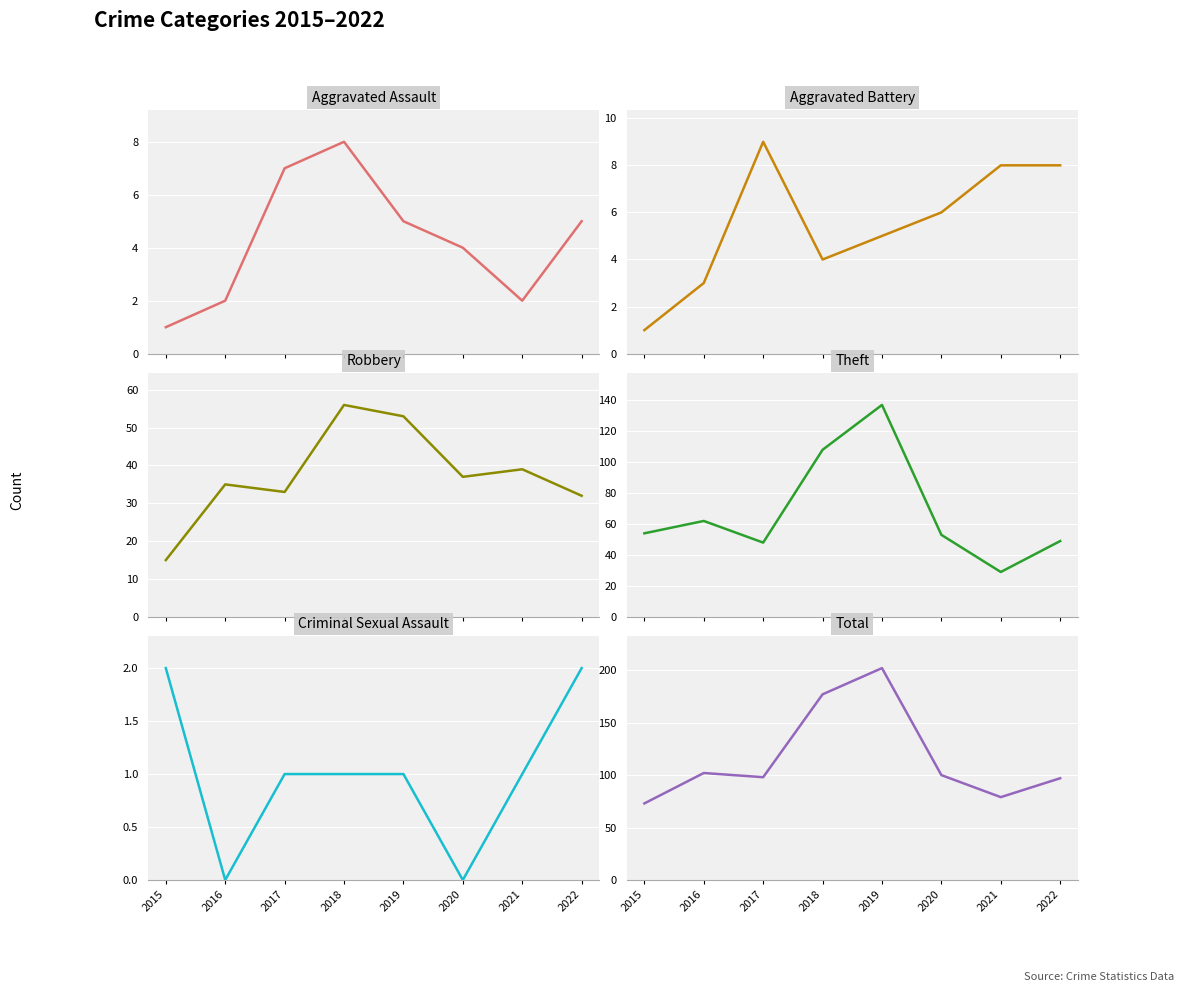

What is the difference between the Aggravated Assault values at 2018 and 2019?

3